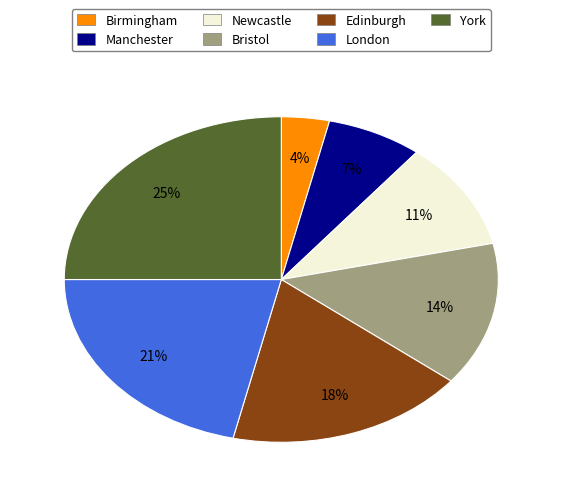

To the nearest percent, what is the difference between the York and Bristol slice percentages?

11%